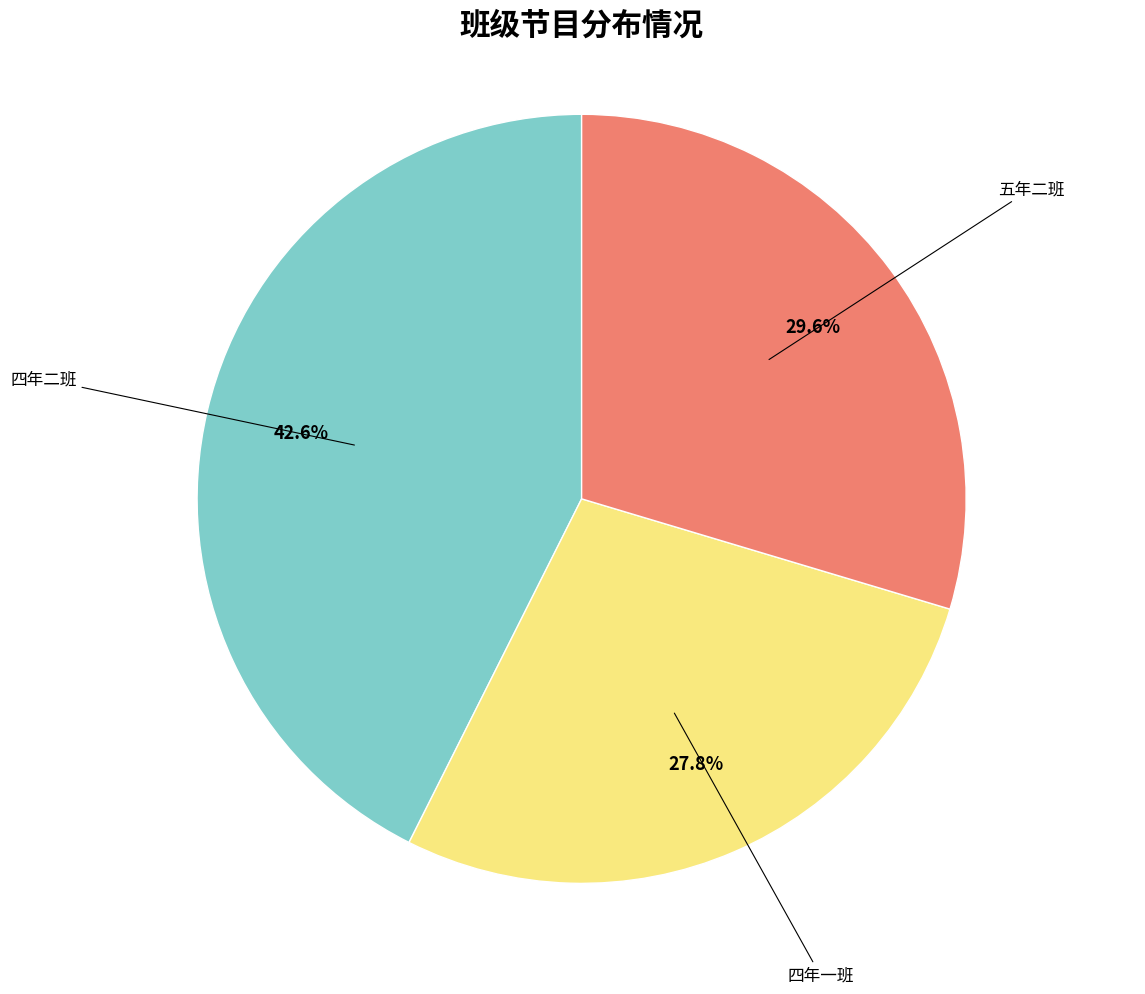

Does any single category account for the majority?

No